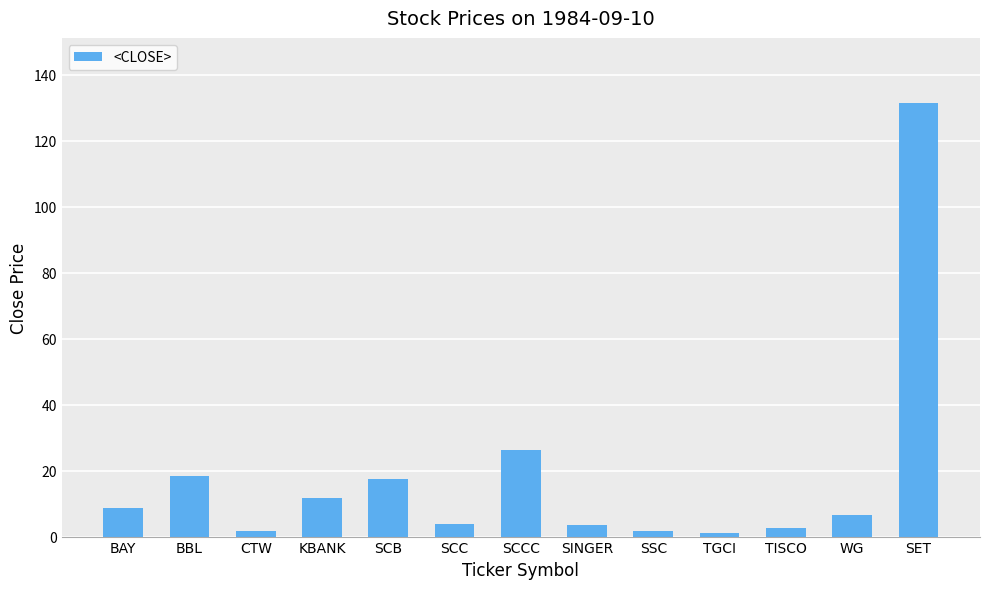

Does the chart contain stacked bars?

No